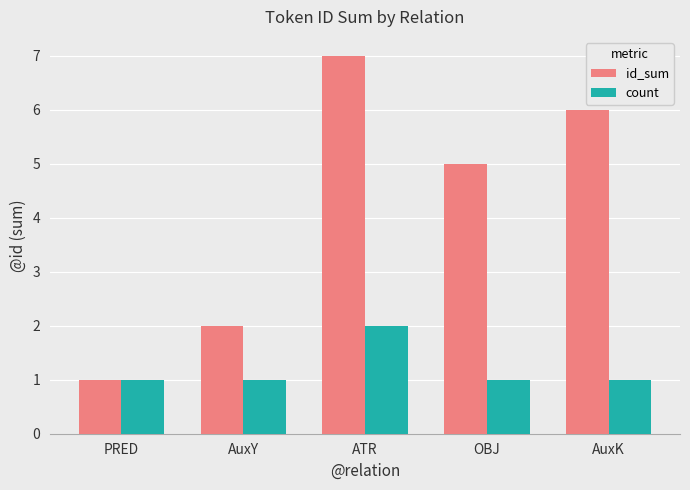

Read the id_sum value at AuxK.

6